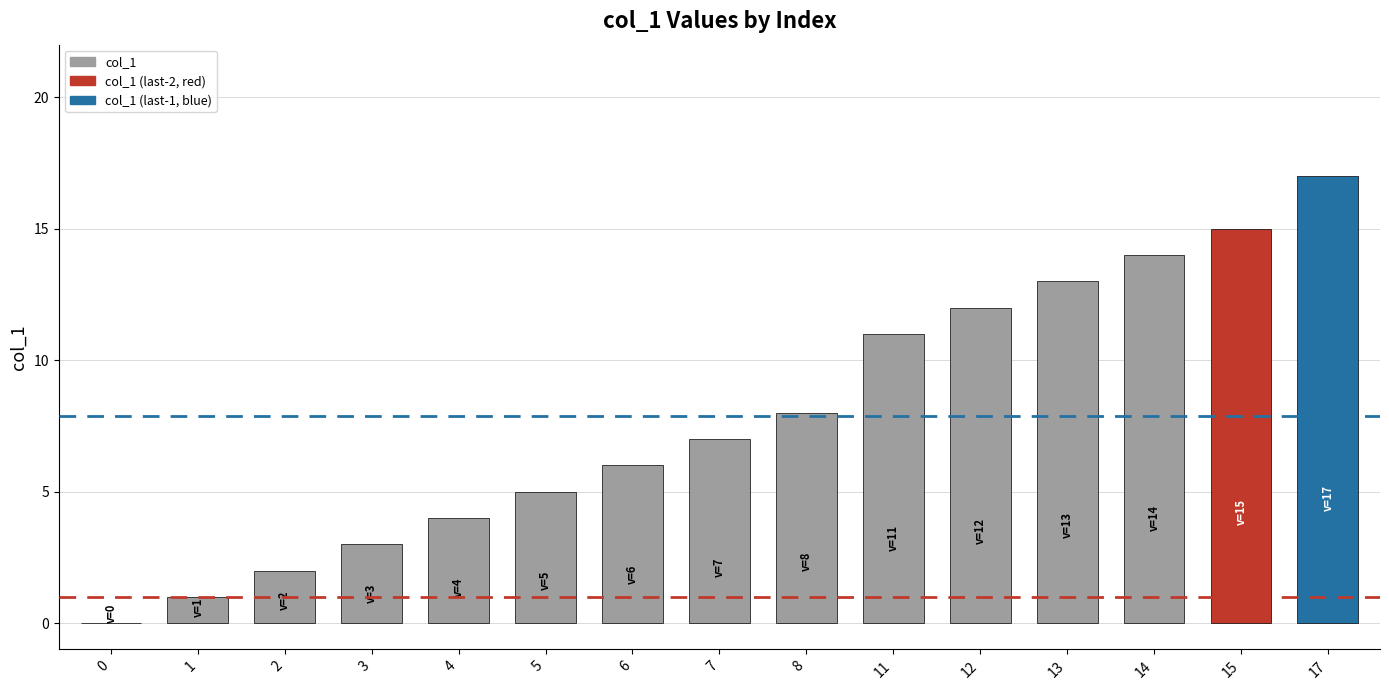

Between 8 and 14, which is larger?

14